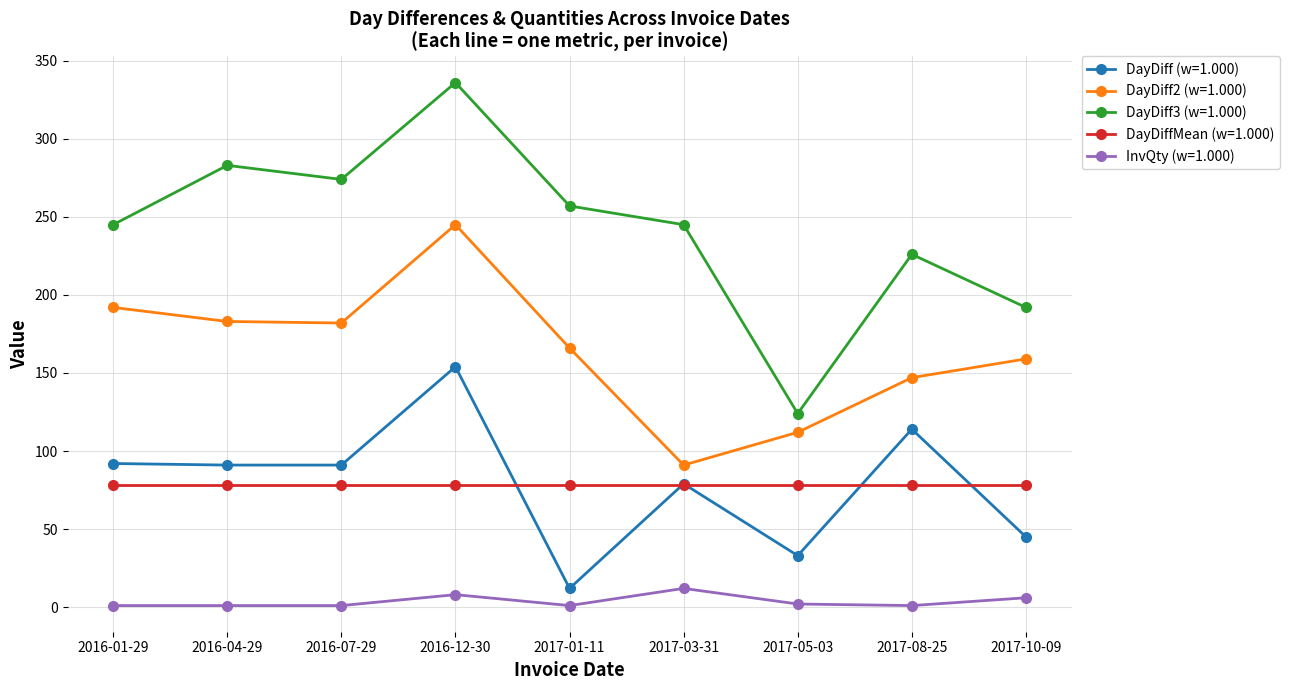

The value of DayDiff3 (w=1.000) at 2016-12-30 is 600.0. True or false?

False